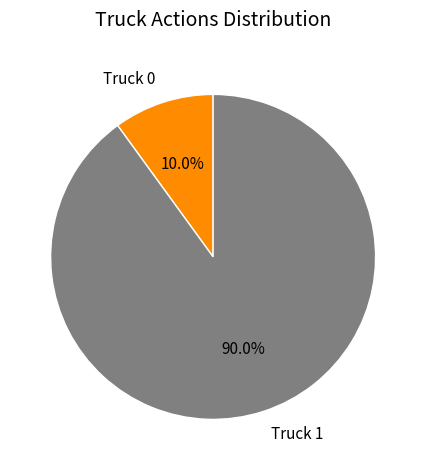

What percentage is the Truck 1 slice, to the nearest percent?

90%